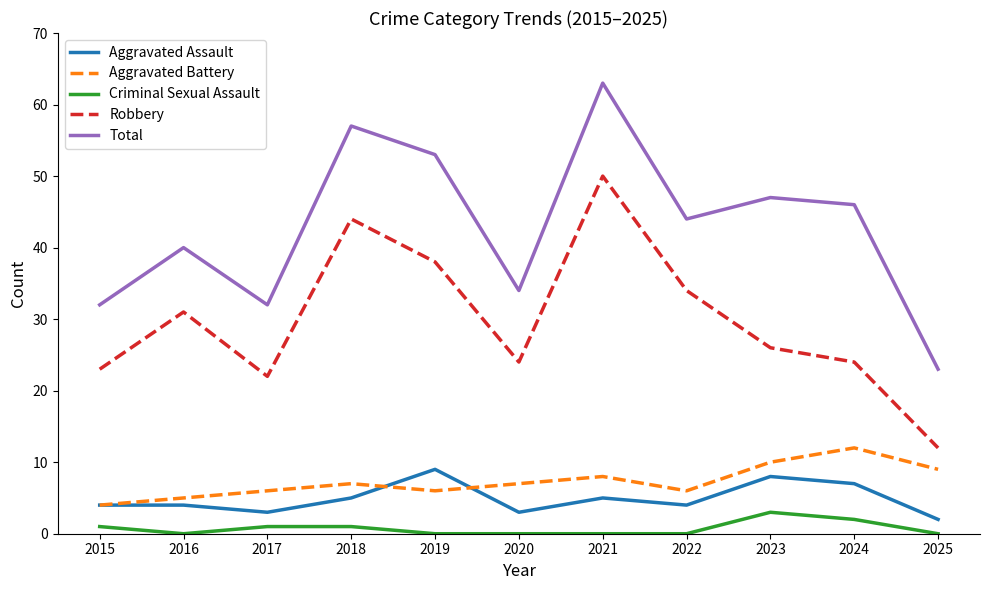

What is the sum of the Aggravated Battery values at 2018 and 2023?

17